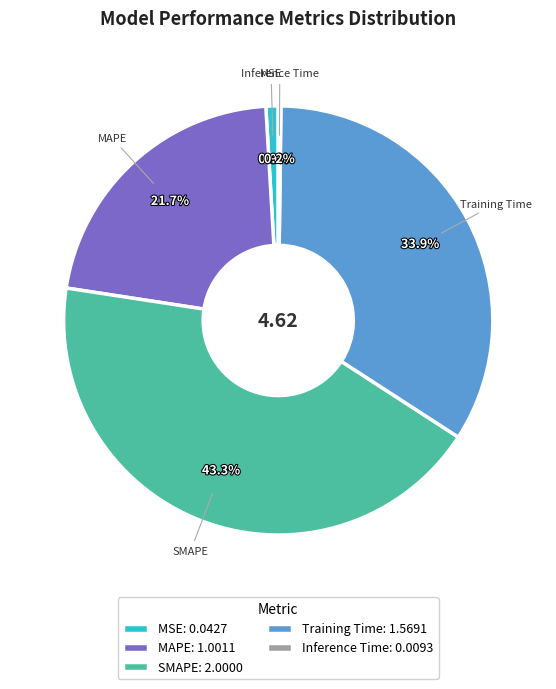

What percentage is NOT represented by MAPE: 1.0011?

78.3%